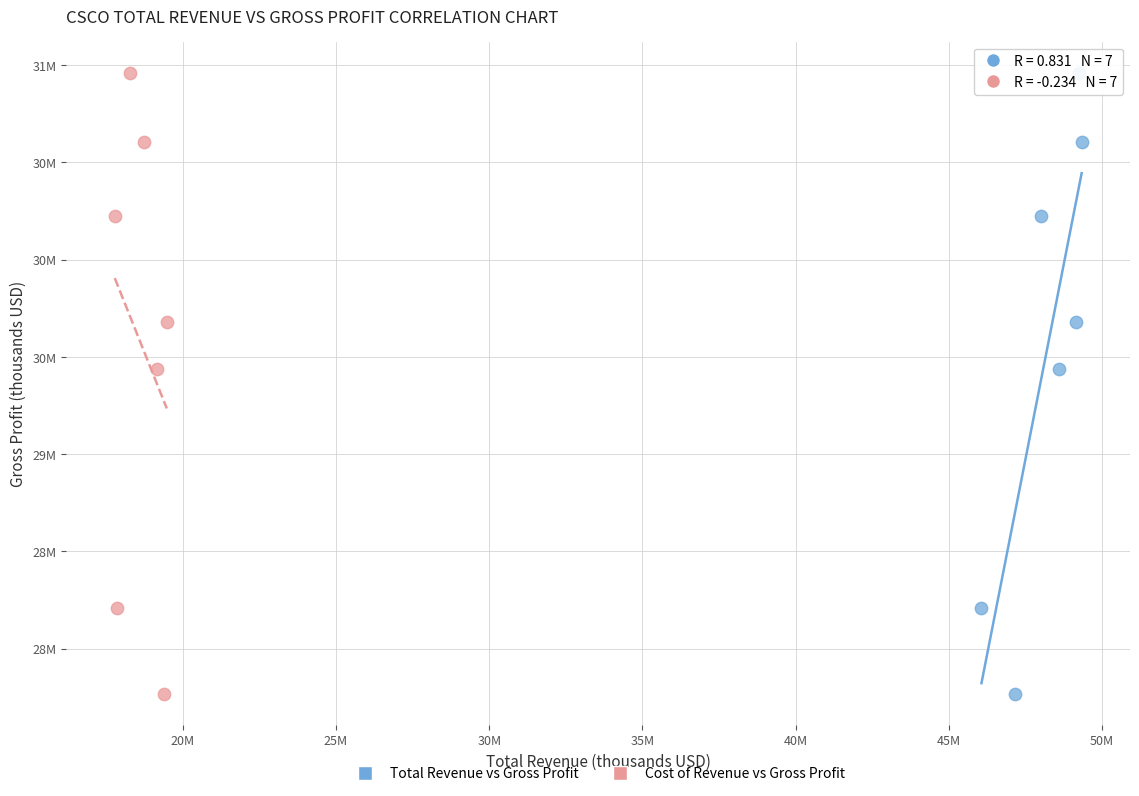

What are all the series names shown in the legend?

Total Revenue vs Gross Profit, Cost of Revenue vs Gross Profit